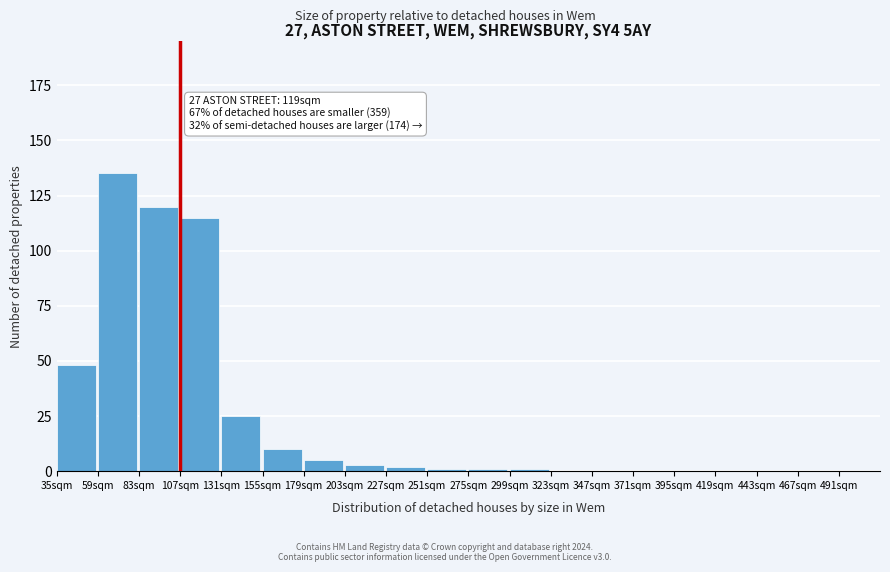

Reading right to left, list all the values displayed in this chart.

491sqm=0	467sqm=0	443sqm=0	419sqm=0	395sqm=0	371sqm=0	347sqm=0	323sqm=0	299sqm=1	275sqm=1	251sqm=1	227sqm=2	203sqm=3	179sqm=5	155sqm=10	131sqm=25	107sqm=115	83sqm=120	59sqm=135	35sqm=48